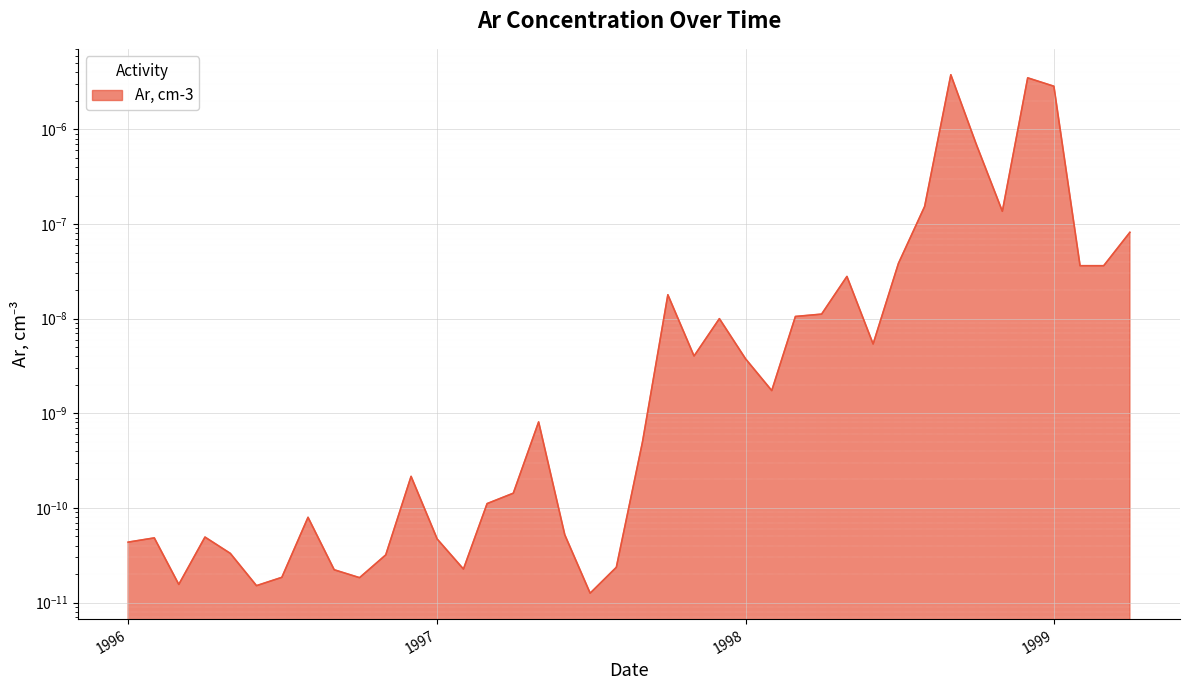

True or false: the data shows 0.0 at 1997-09-01.

True